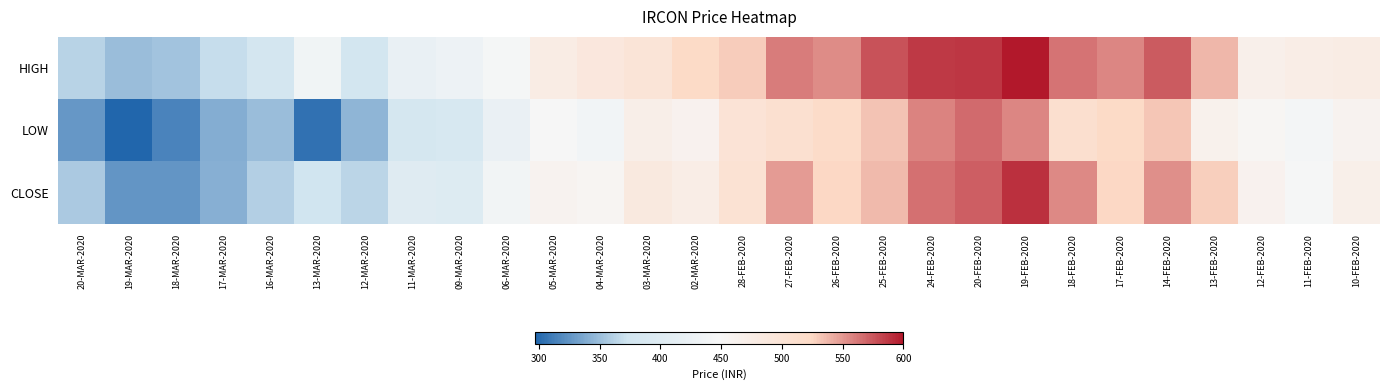

Which series changed the most between 13-MAR-2020 and 06-MAR-2020?

LOW